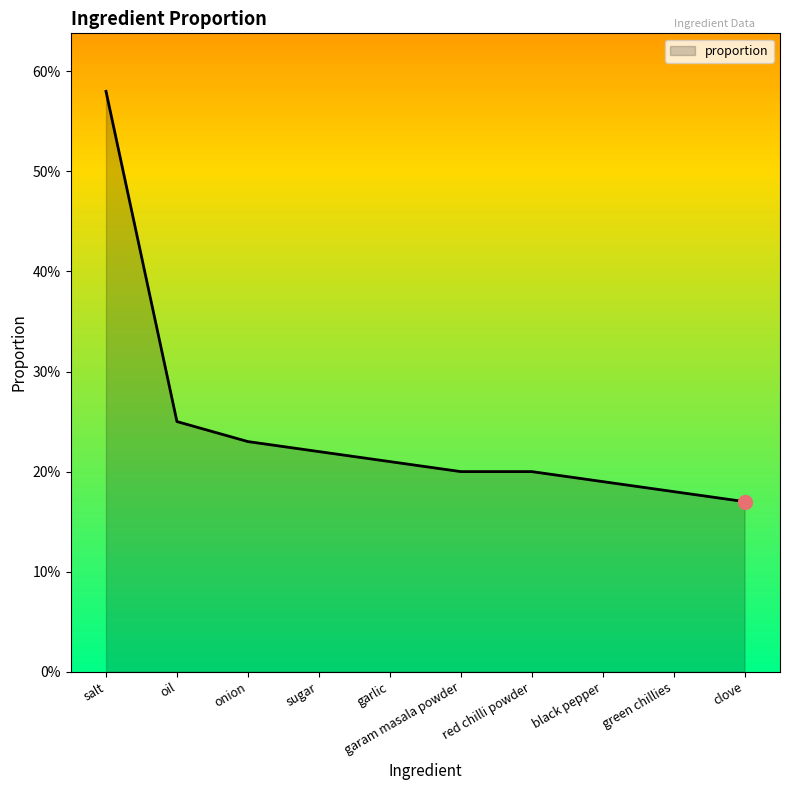

Is this an area chart (filled region under the line)?

Yes